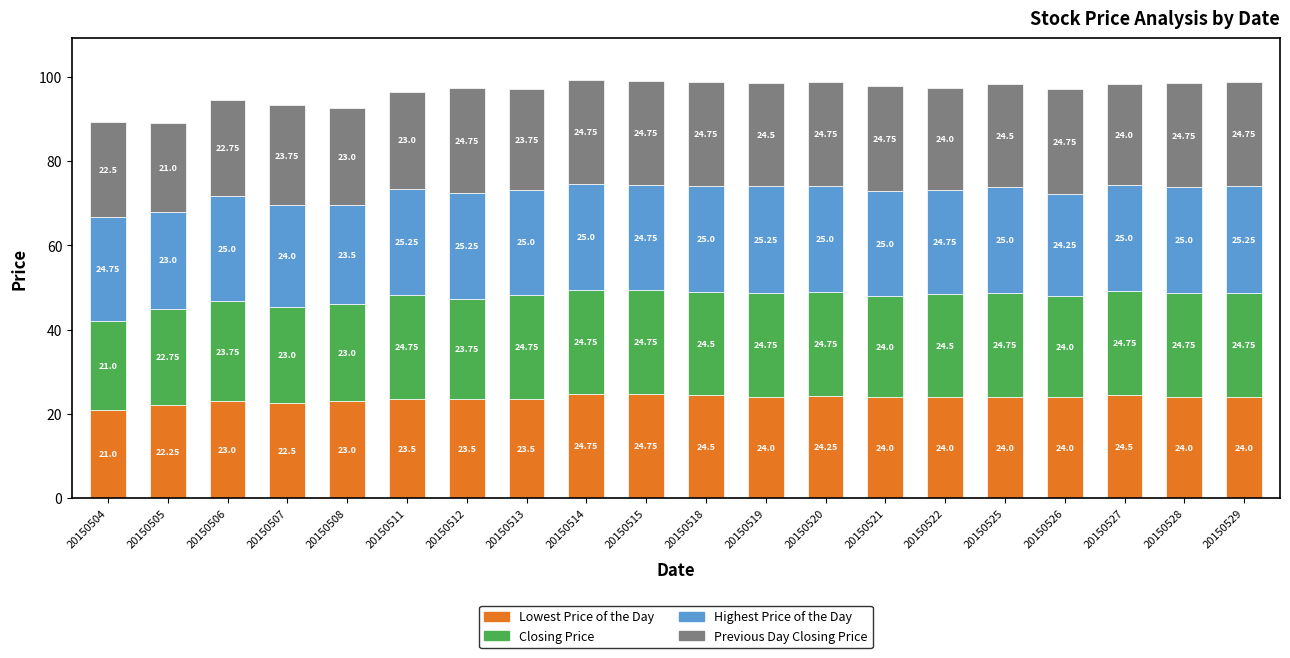

At which category is the sum across all series the highest?

20150514